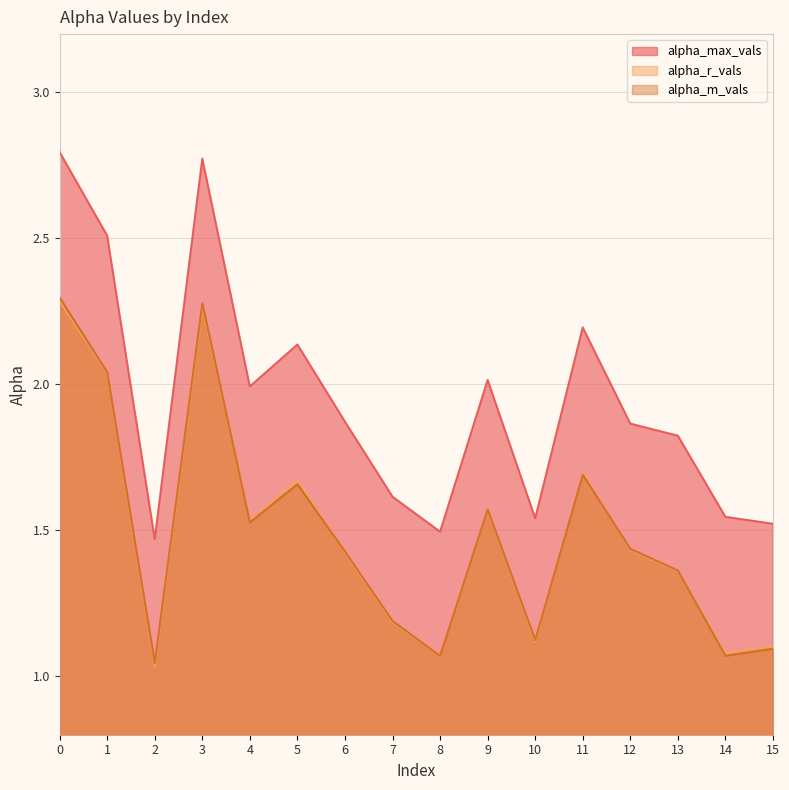

What are all the series names shown in the legend?

alpha_max_vals, alpha_r_vals, alpha_m_vals